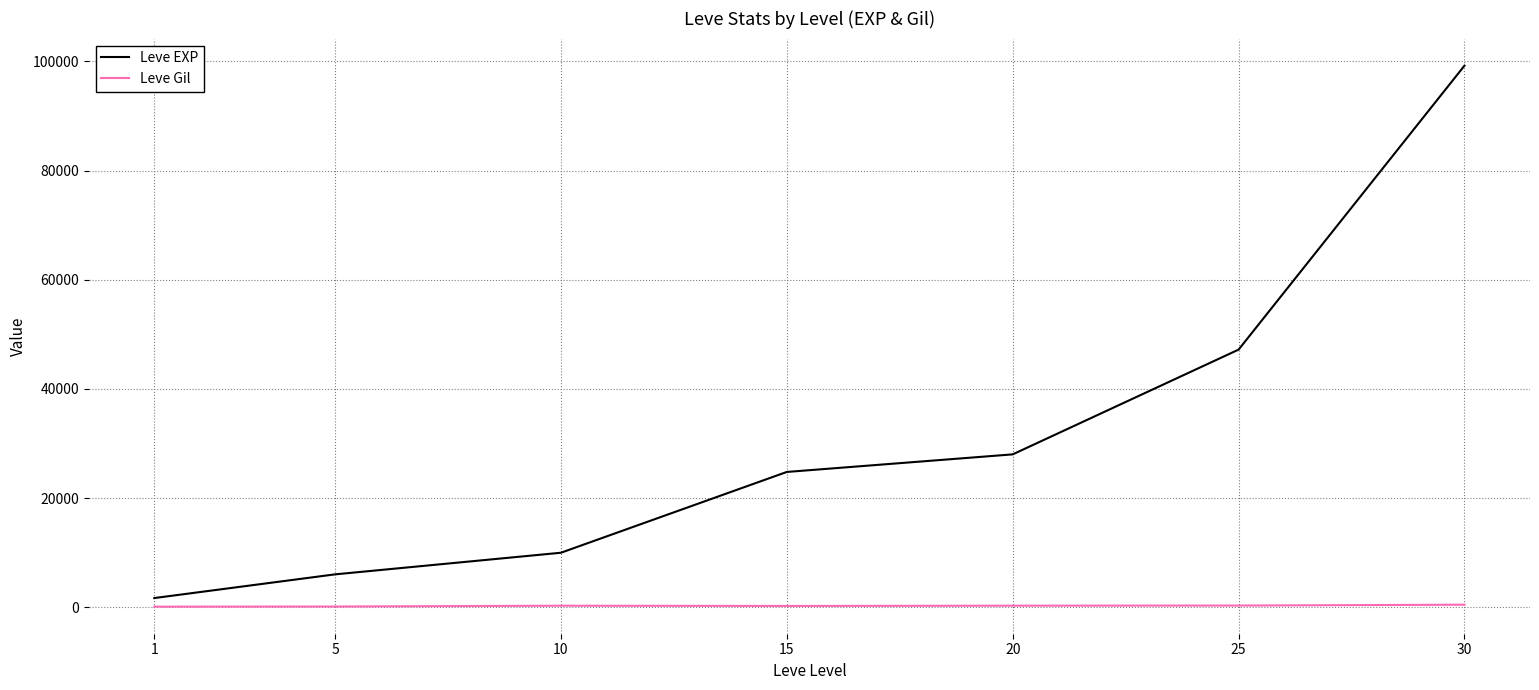

List the series in order of their overall mean, highest first.

Leve EXP, Leve Gil